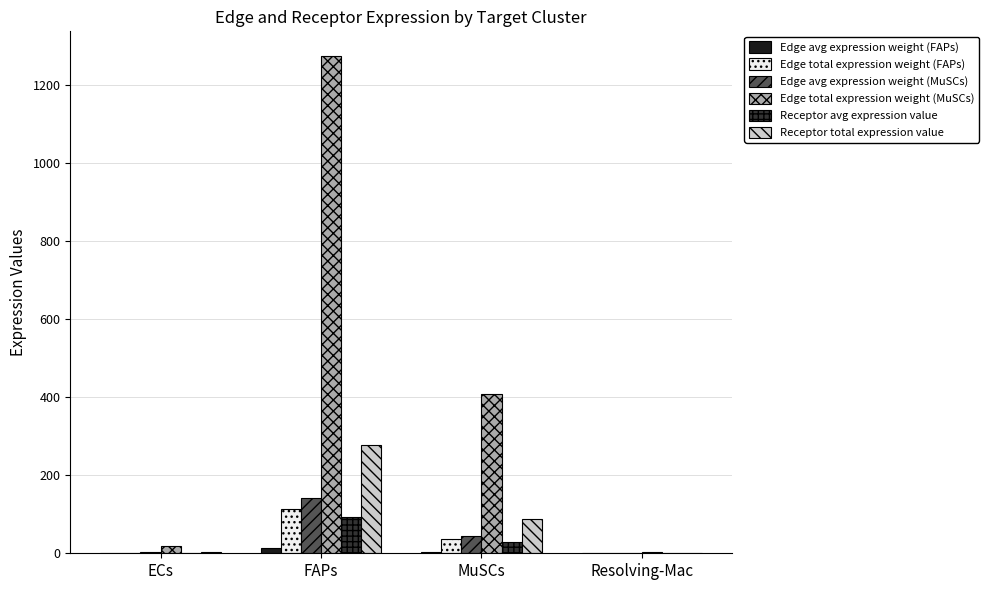

True or false: Receptor total expression value has a value of 395.9 at FAPs.

False